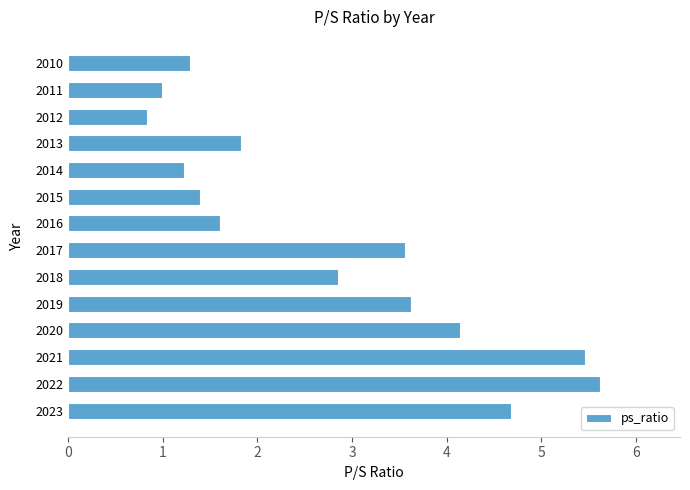

How many bars are there in total?

14